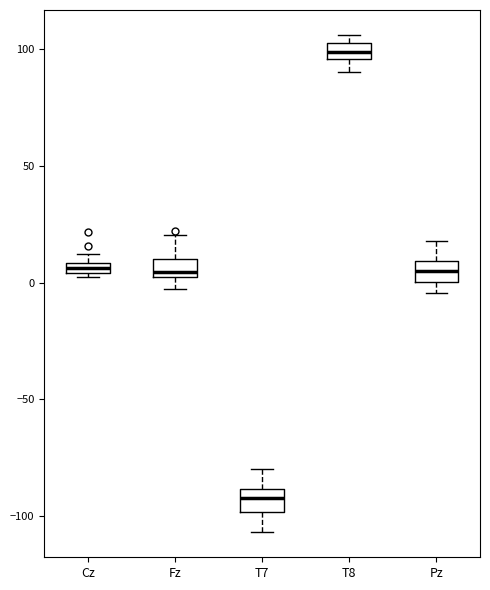

Where is the lower edge of the box for Cz on the y-axis? The values are not printed on the chart, so give them approximately, as read against the axis.

5